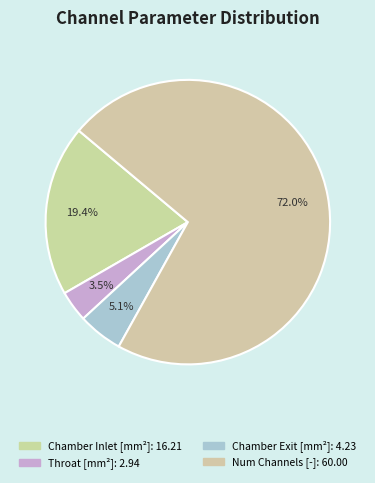

Rank the categories by value from highest to lowest.

Number of Channels [-], Channel Area at Chamber Inlet [mm^2], Channel Area at Chamber Exit [mm^2], Channel Area at Throat [mm^2]